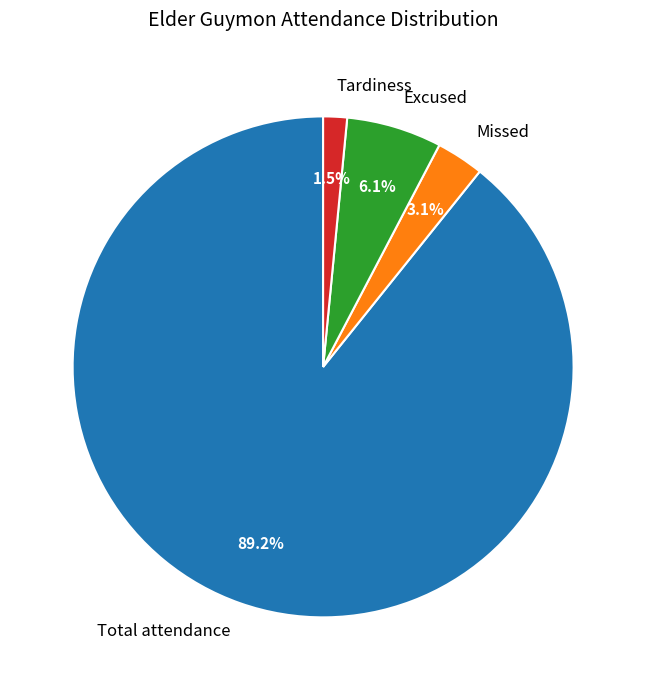

Between Tardiness and Excused, which is larger?

Excused